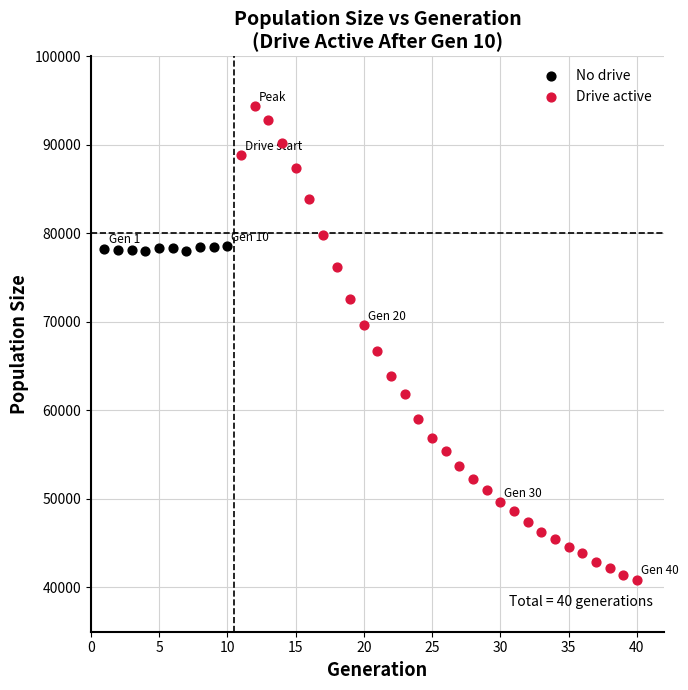

Which series reaches the maximum Y coordinate?

Drive active